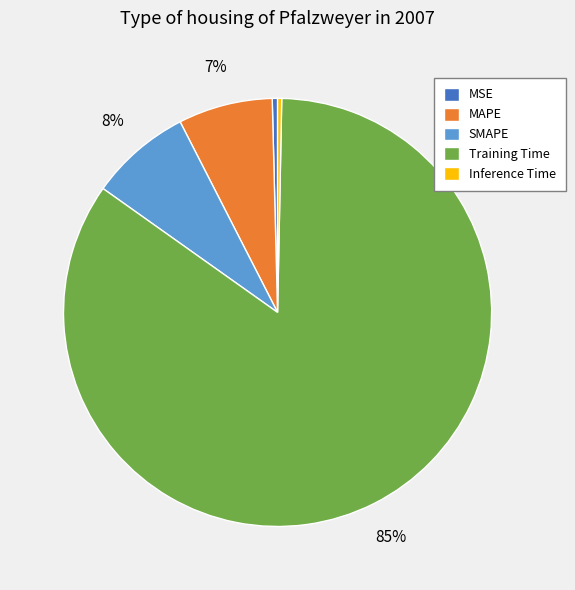

Which has a higher value, SMAPE or Training Time?

Training Time